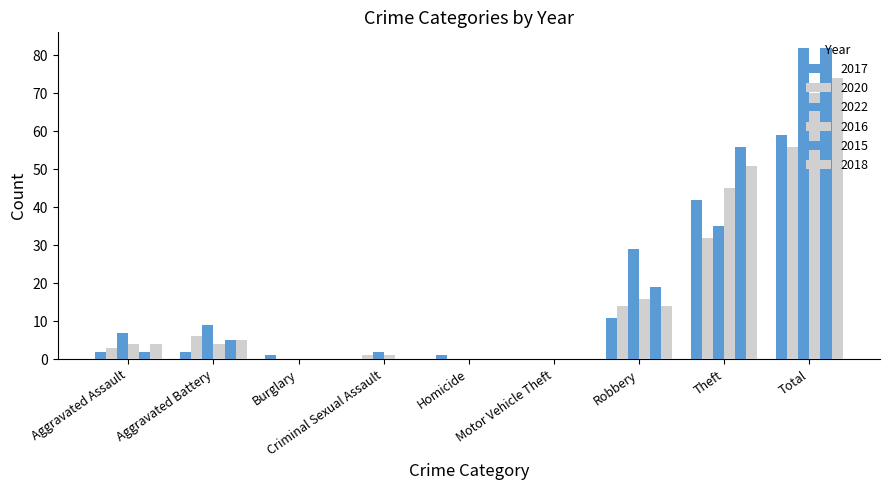

How many distinct data groups are displayed?

6